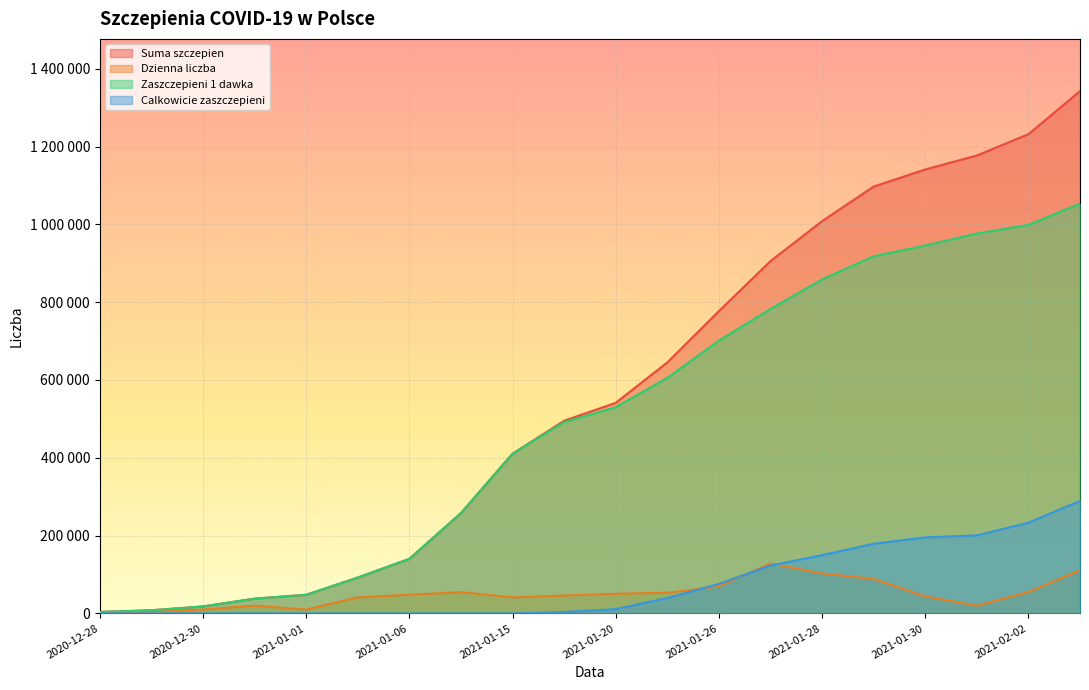

What is the label of the 1st point from the right?

2021-02-03